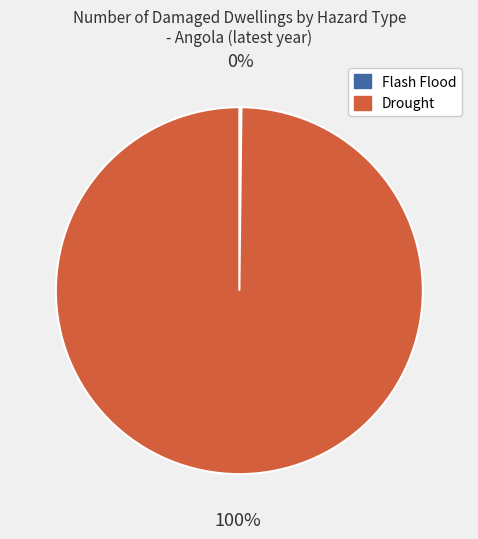

What is the largest slice in the pie chart?

Drought